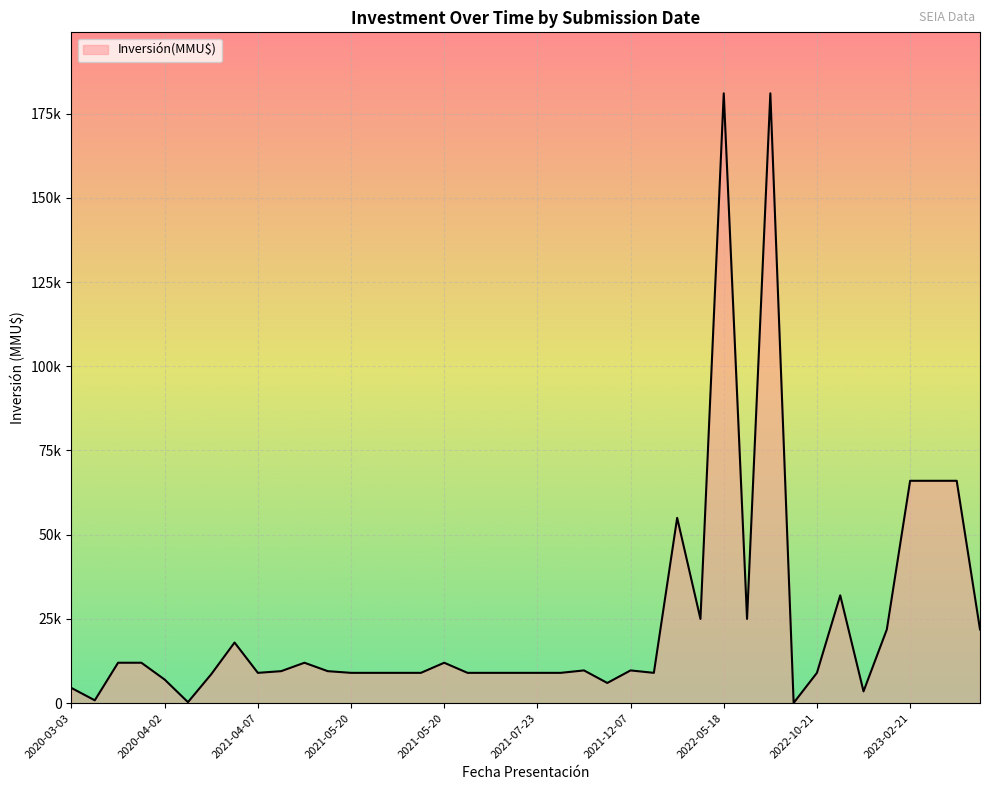

Does the chart have visible grid lines?

Yes